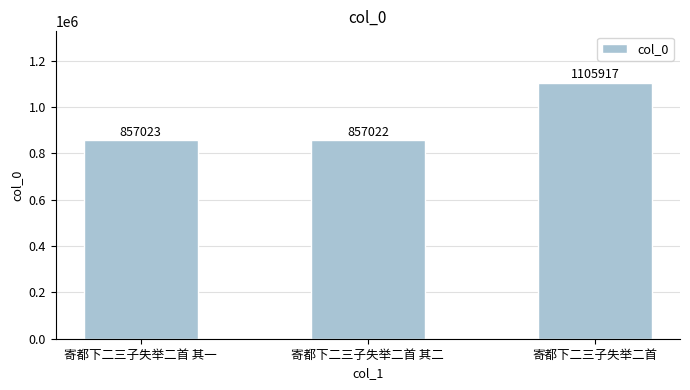

Rank the categories by value from lowest to highest.

寄都下二三子失举二首 其二, 寄都下二三子失举二首 其一, 寄都下二三子失举二首